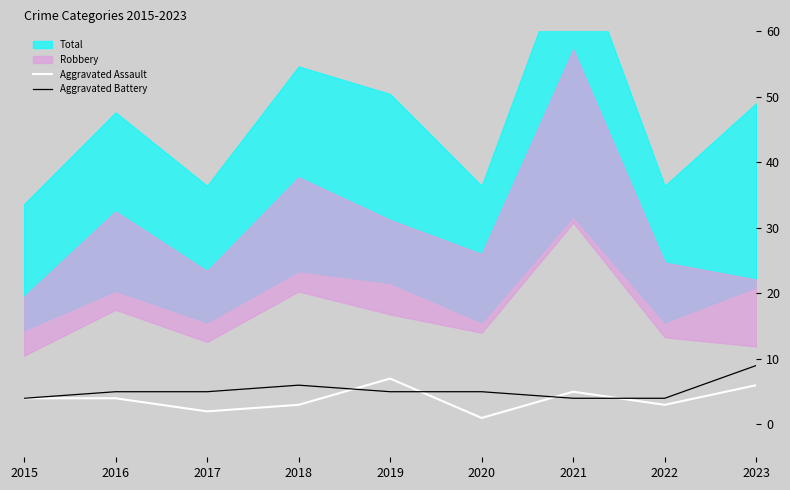

How many intersections are there between Aggravated Assault and Aggravated Battery?

4